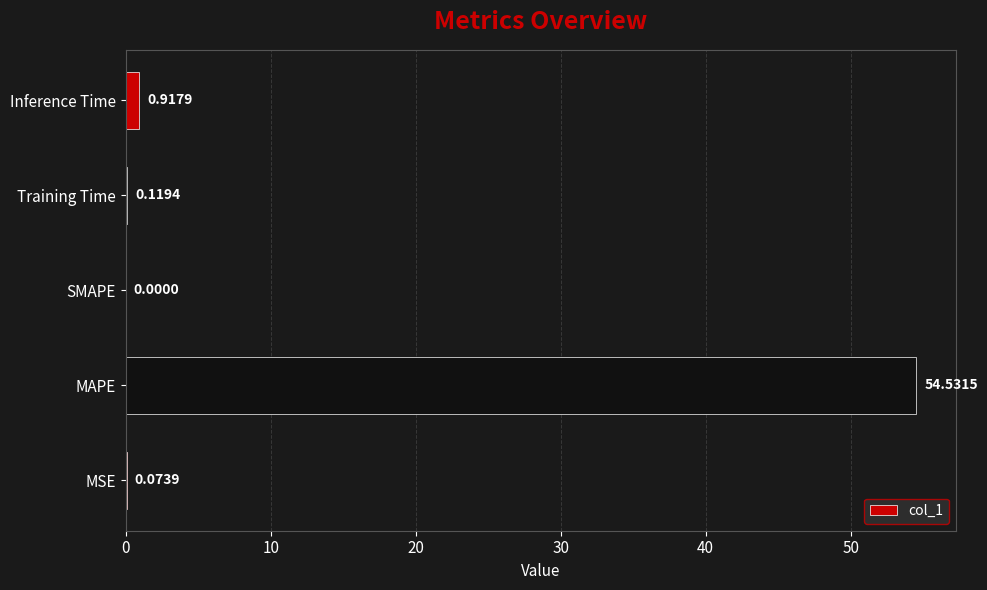

Are the bars grouped side by side (vs. stacked)?

No